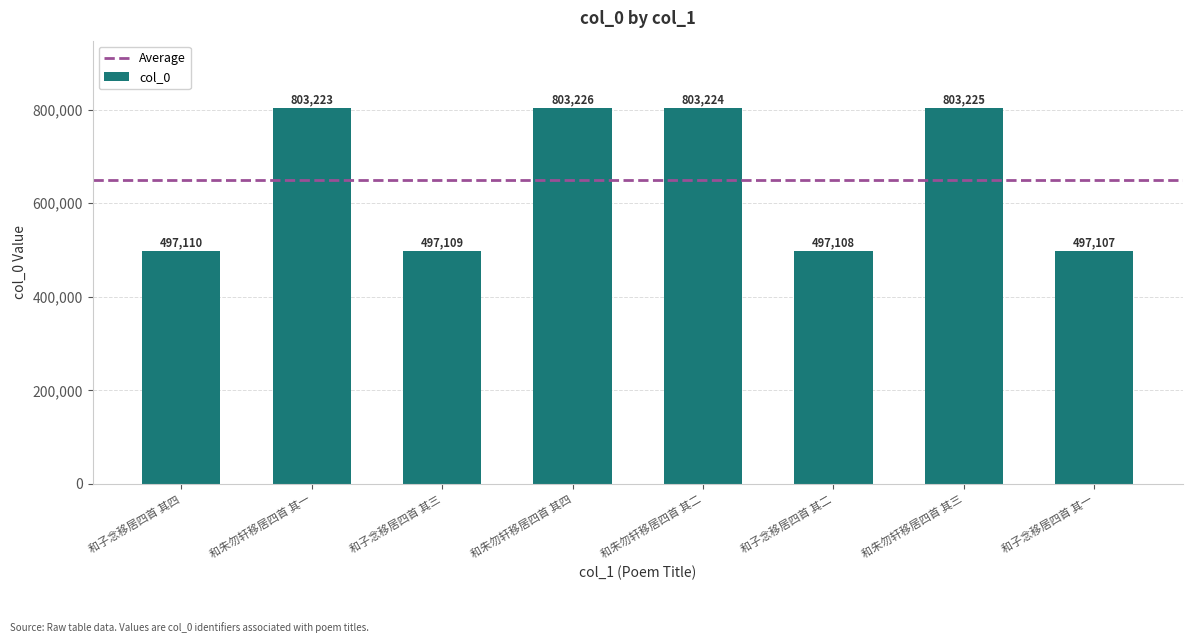

How many categories are shown in the chart?

8